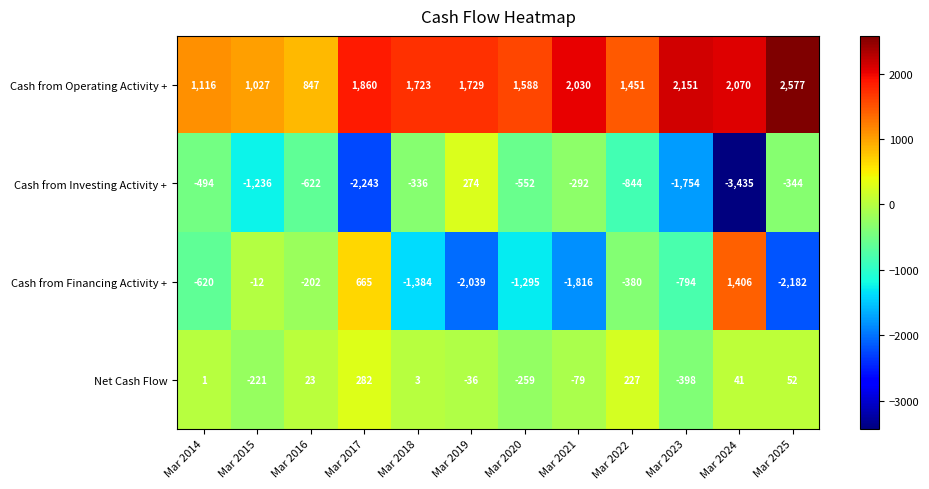

The Net Cash Flow series shows -122 at Mar 2021. True or false?

False